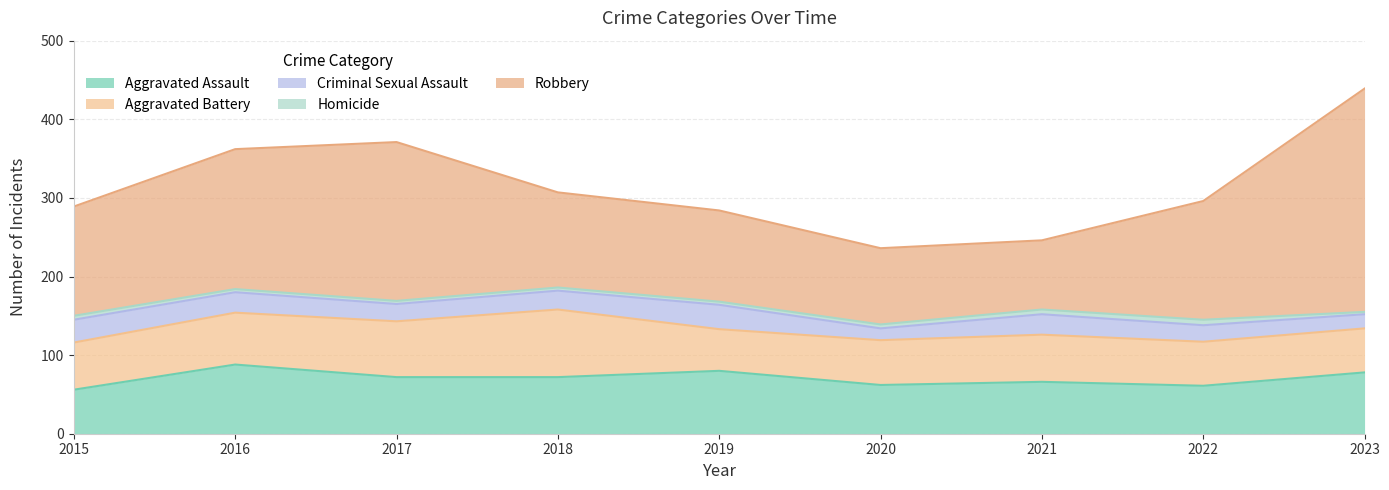

What is the difference between the maximum and minimum values in the Homicide series?

4